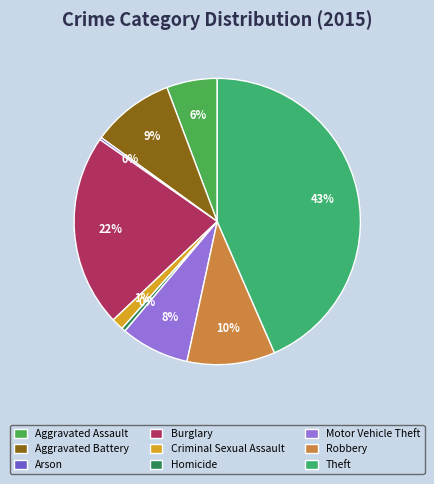

Rank the categories by value from lowest to highest.

Arson, Homicide, Criminal Sexual Assault, Aggravated Assault, Motor Vehicle Theft, Aggravated Battery, Robbery, Burglary, Theft